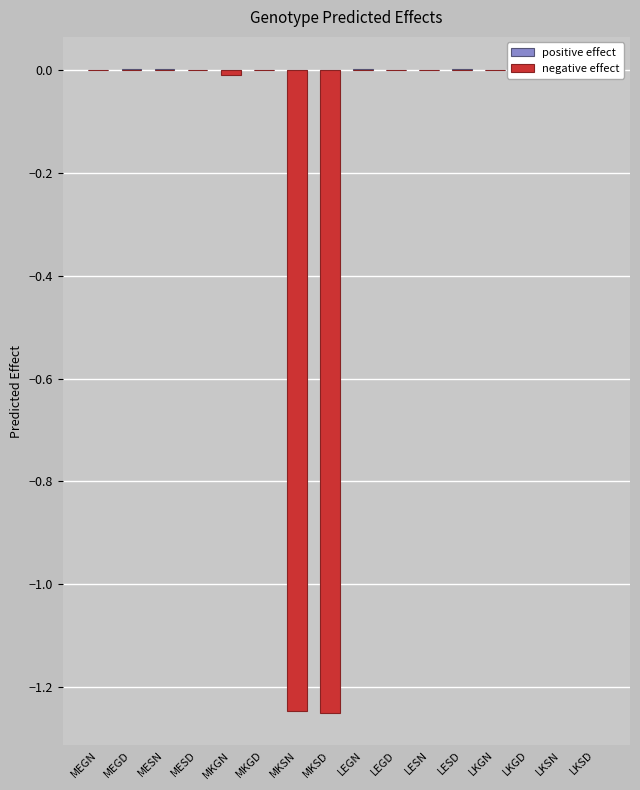

Which series has the largest range (max minus min)?

negative effect